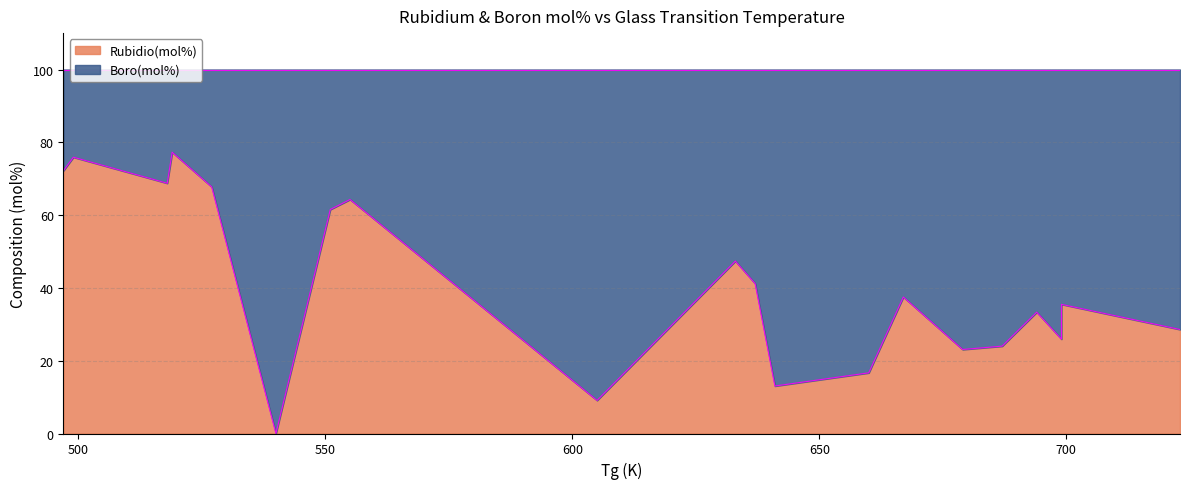

Does the chart display data point markers on the line(s)?

No